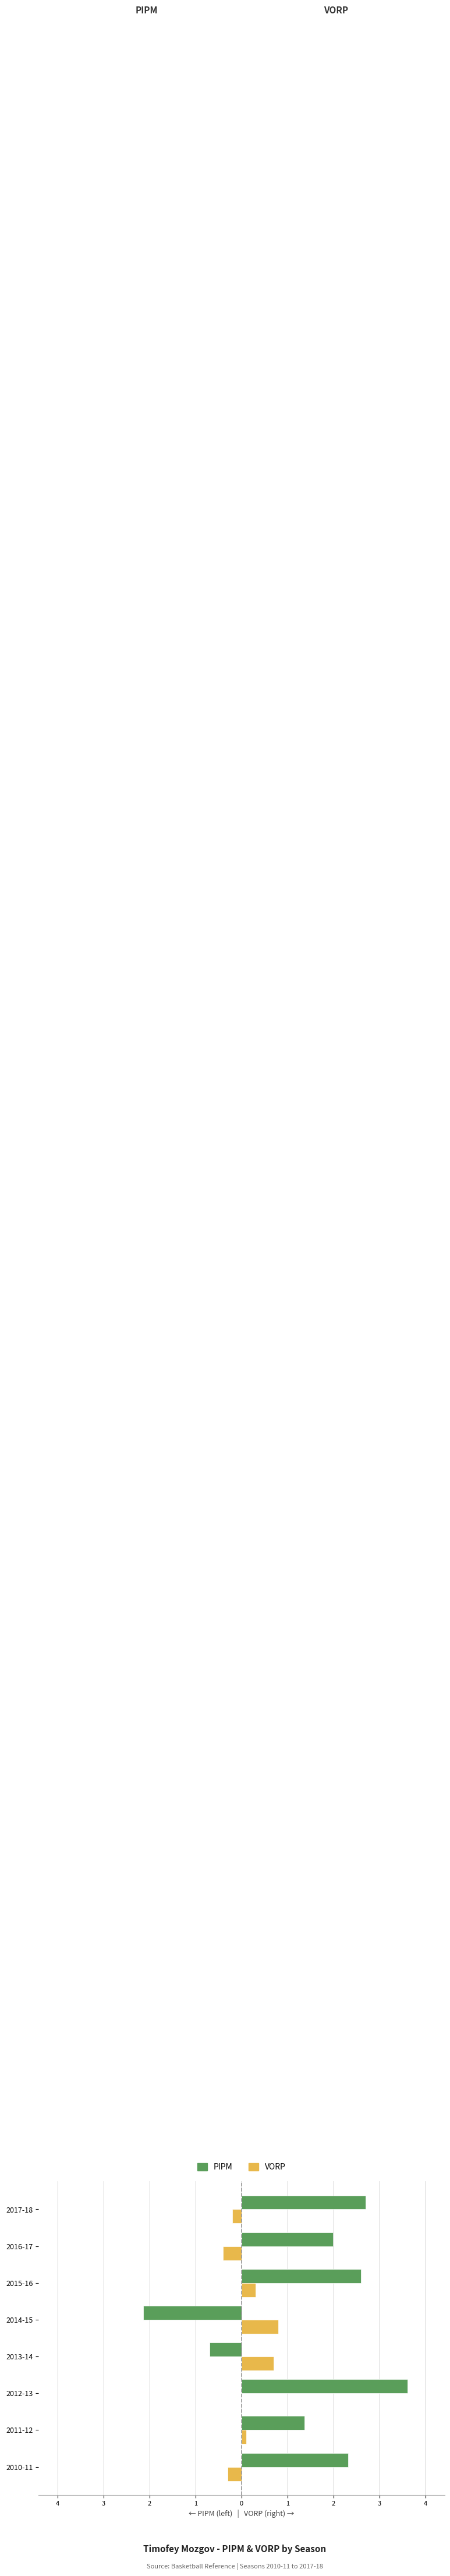

What is the lowest value of the VORP series?

-0.4